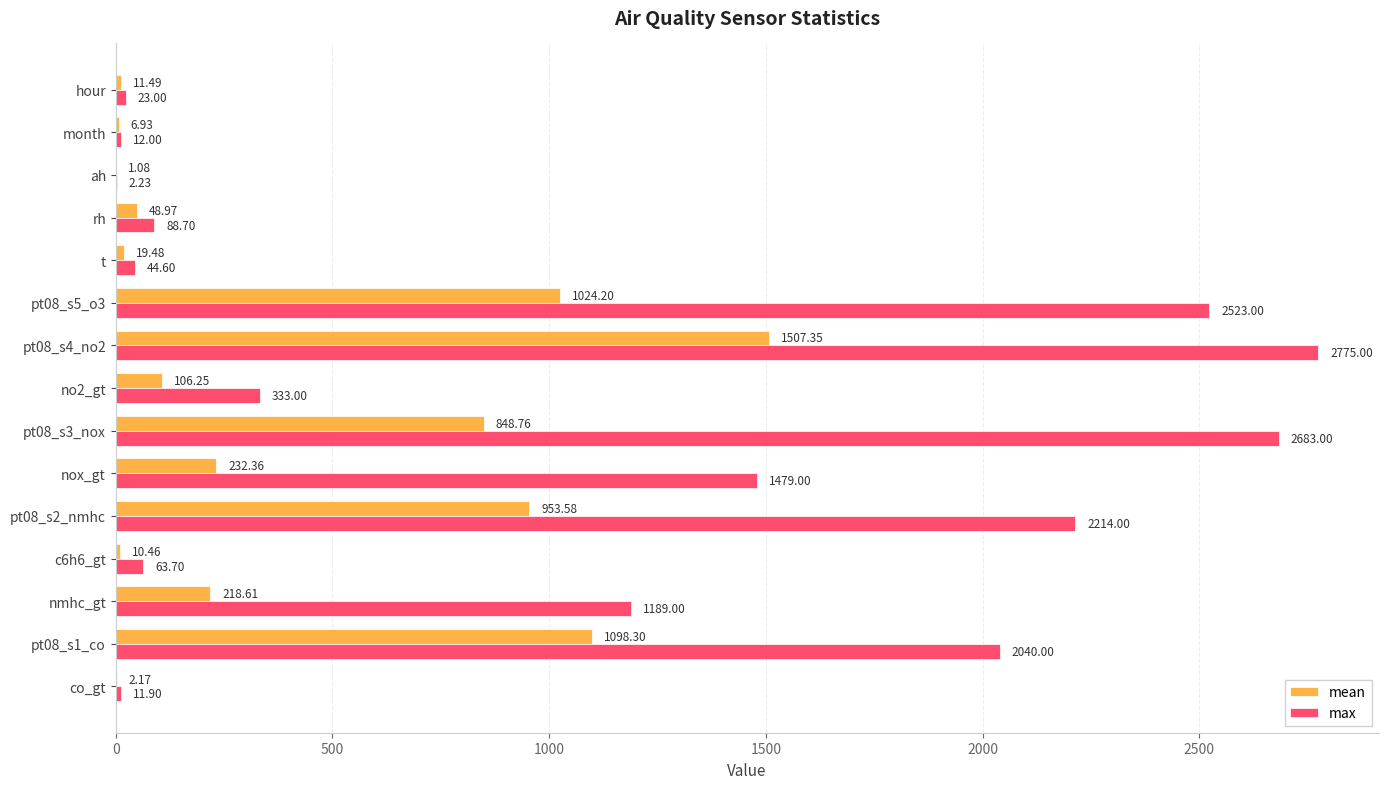

At which category is the sum across all series the highest?

pt08_s4_no2